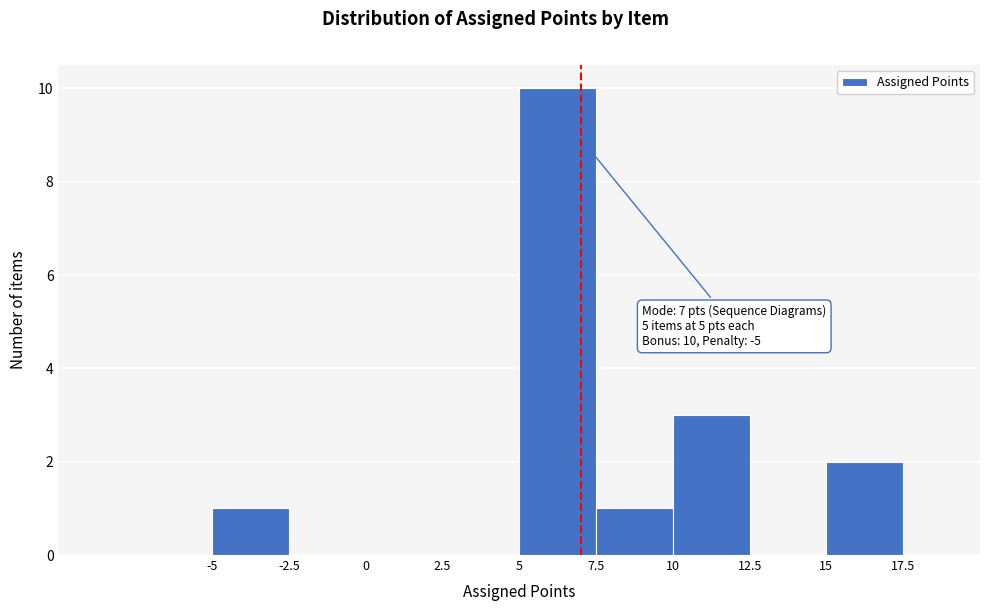

Over which range of the x-axis is the bar tallest?

5.0 to 7.5